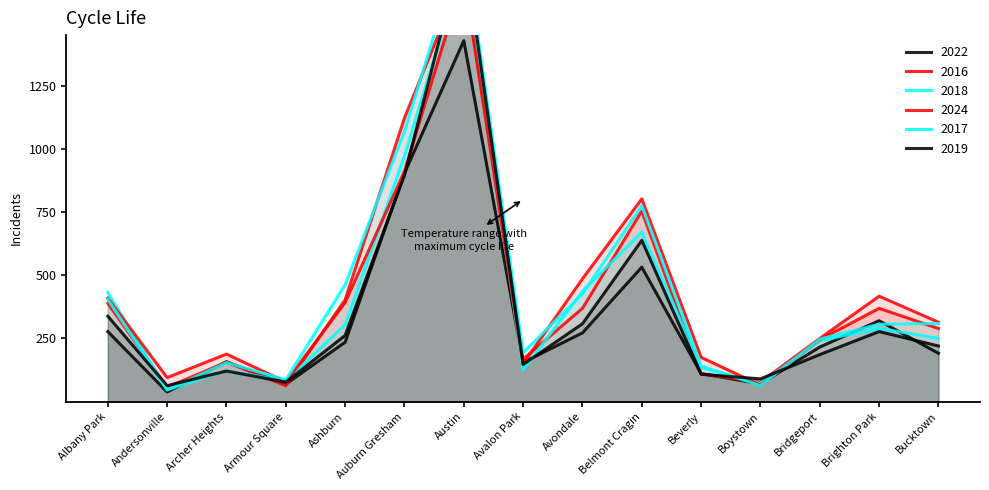

What is the label of the 4th point from the left?

Armour Square